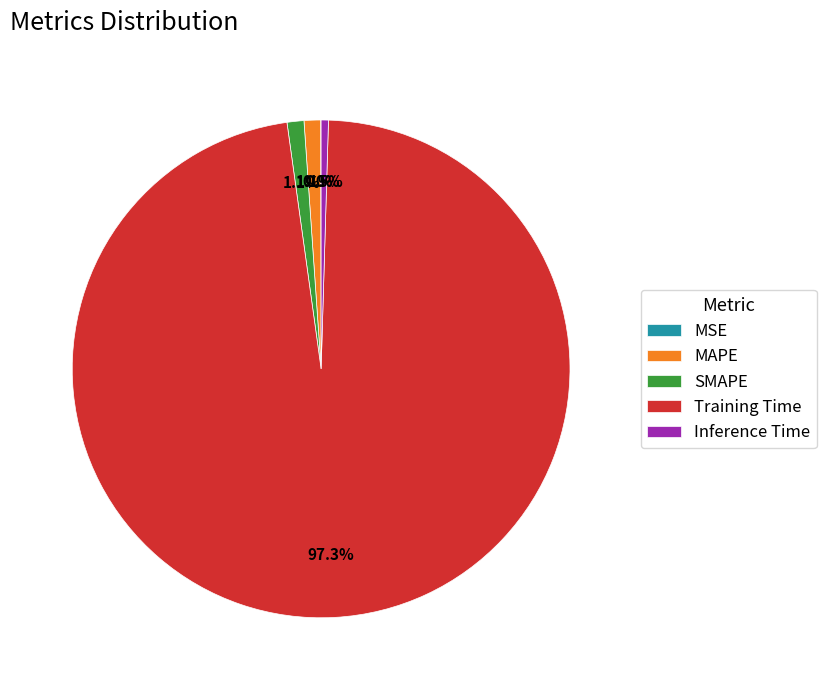

To the nearest percent, what is the difference between the Training Time and MAPE slice percentages?

96%